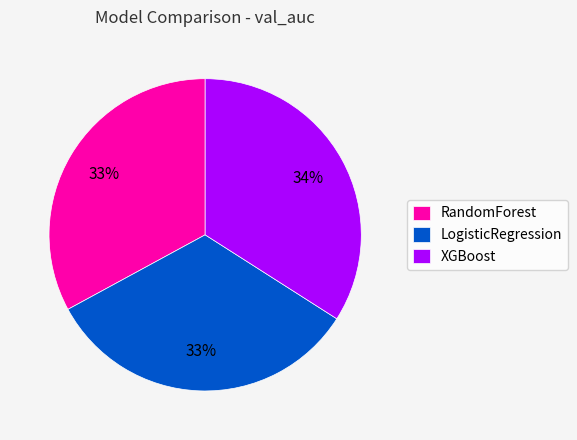

To the nearest percent, what is the difference between the largest and smallest slice percentages?

1%